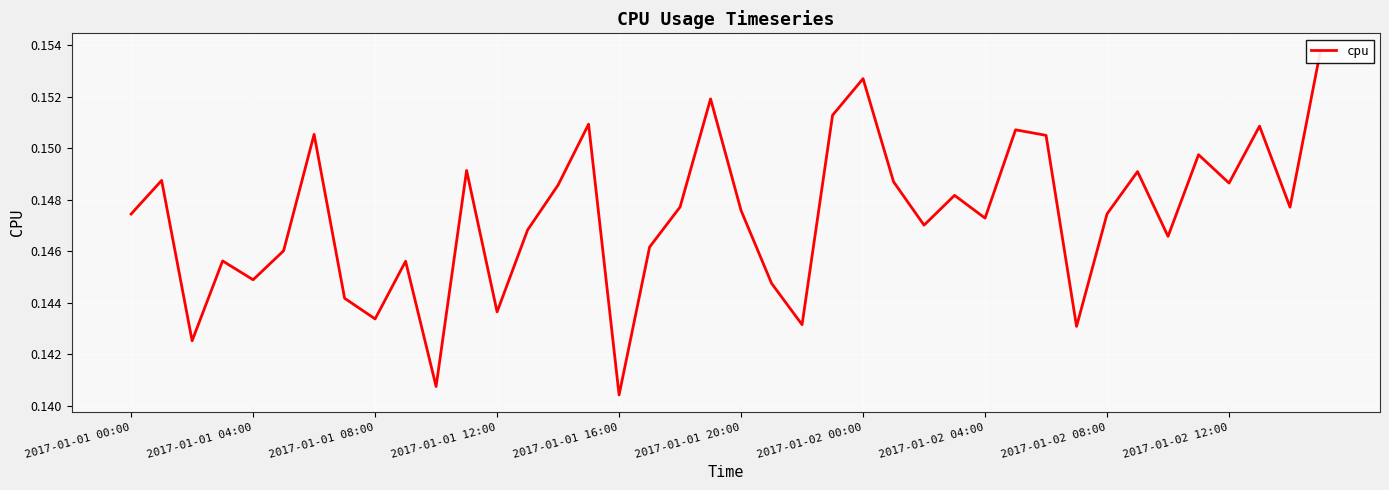

What is the label of the 15th point from the left?

14